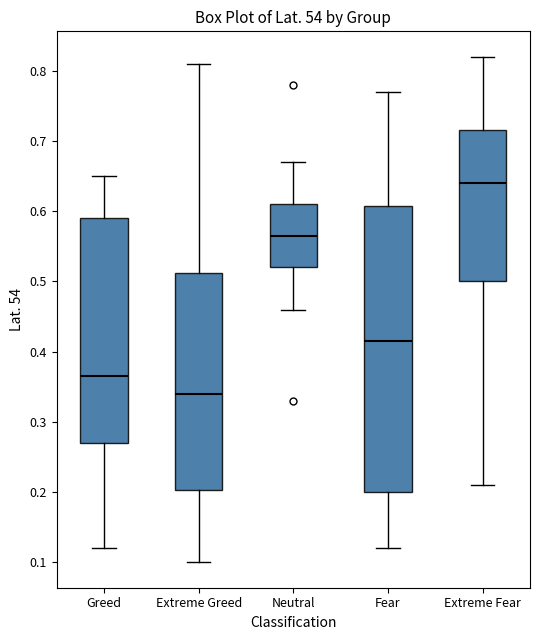

Which box's median line is the highest?

Extreme Fear